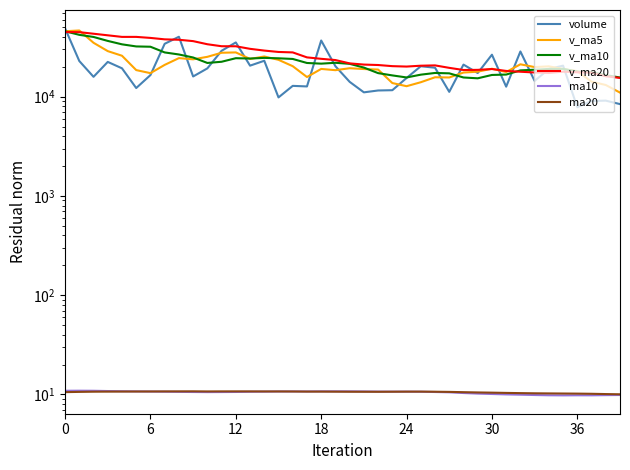

The value of ma20 at 36 is 6.8. True or false?

False